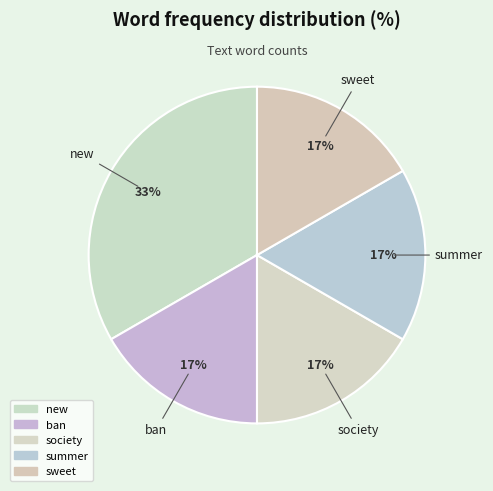

Which slice is the largest?

new